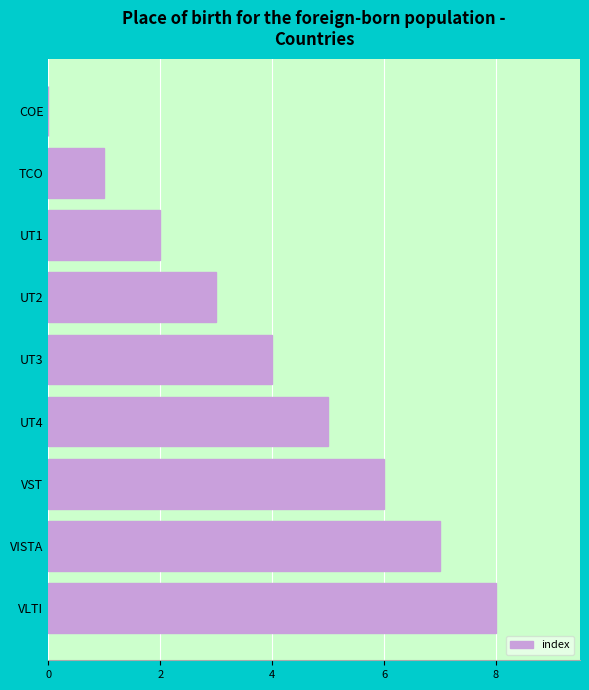

What is the change in value from VISTA to VLTI?

+1